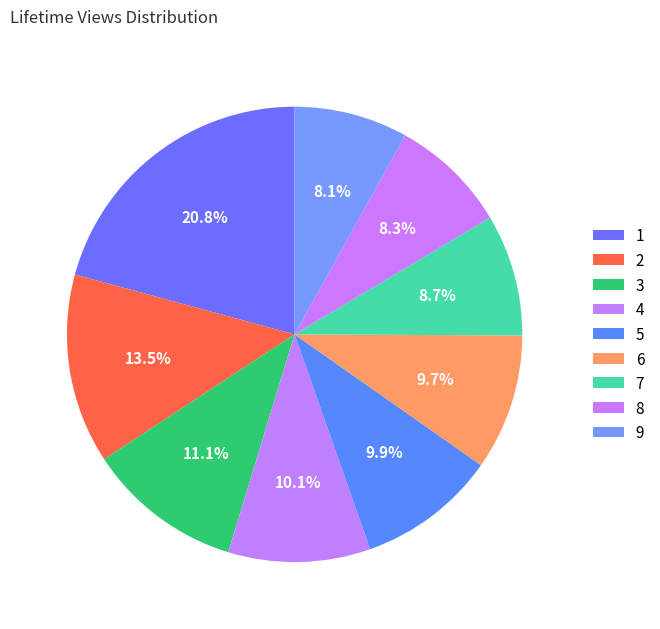

Is 3 the majority of the pie?

No